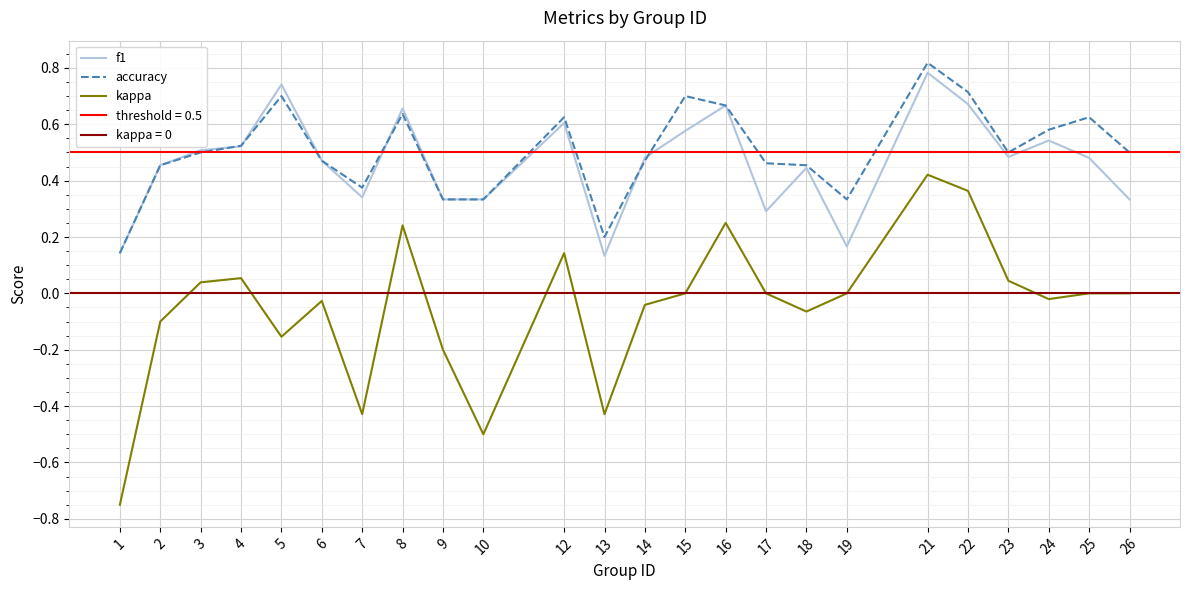

Which series has the largest total across all categories?

accuracy